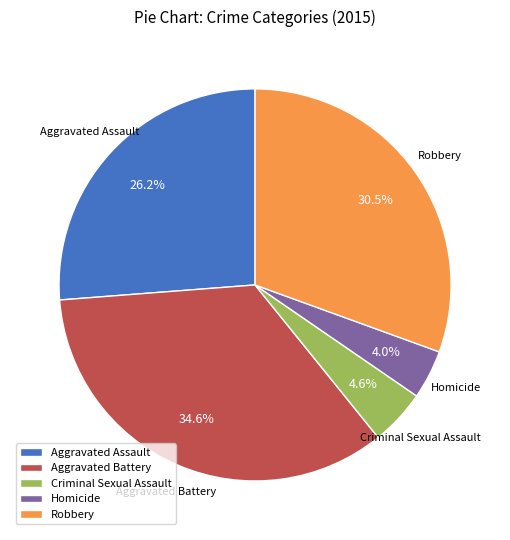

Combined, what portion of the pie is Aggravated Battery and Homicide?

38.6%